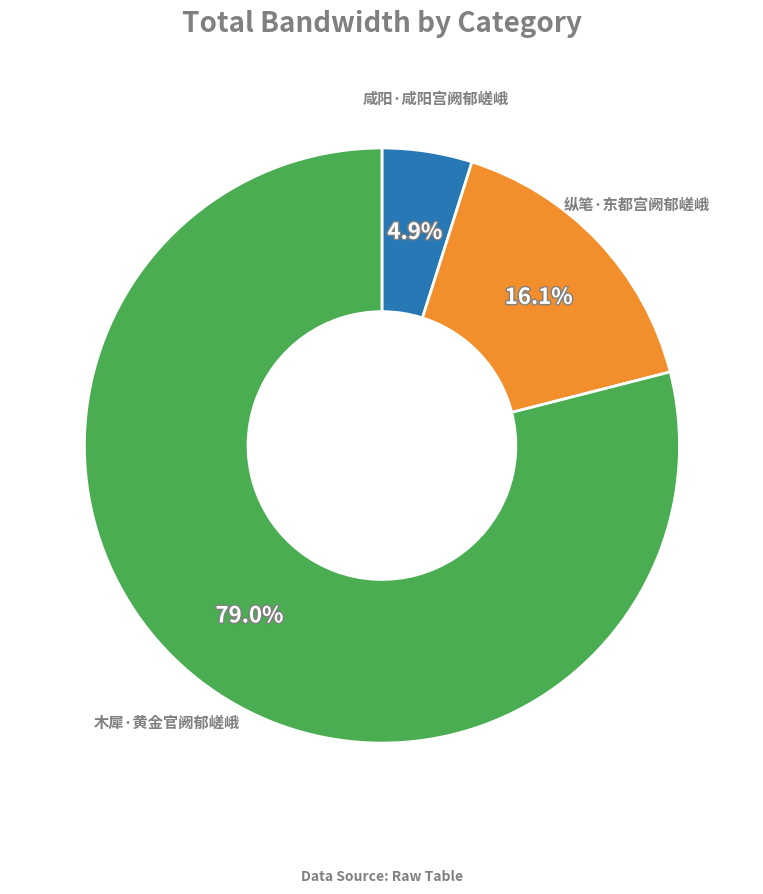

Rank the categories by value from highest to lowest.

木犀·黄金官阙郁嵯峨, 纵笔·东都宫阙郁嵯峨, 咸阳·咸阳宫阙郁嵯峨